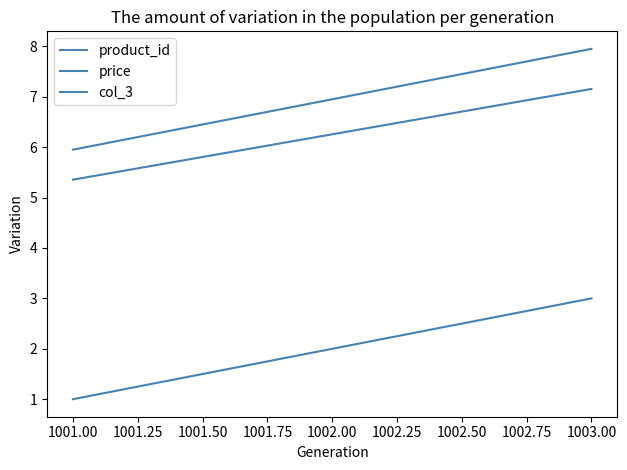

What is the minimum value shown in the chart?

1.0